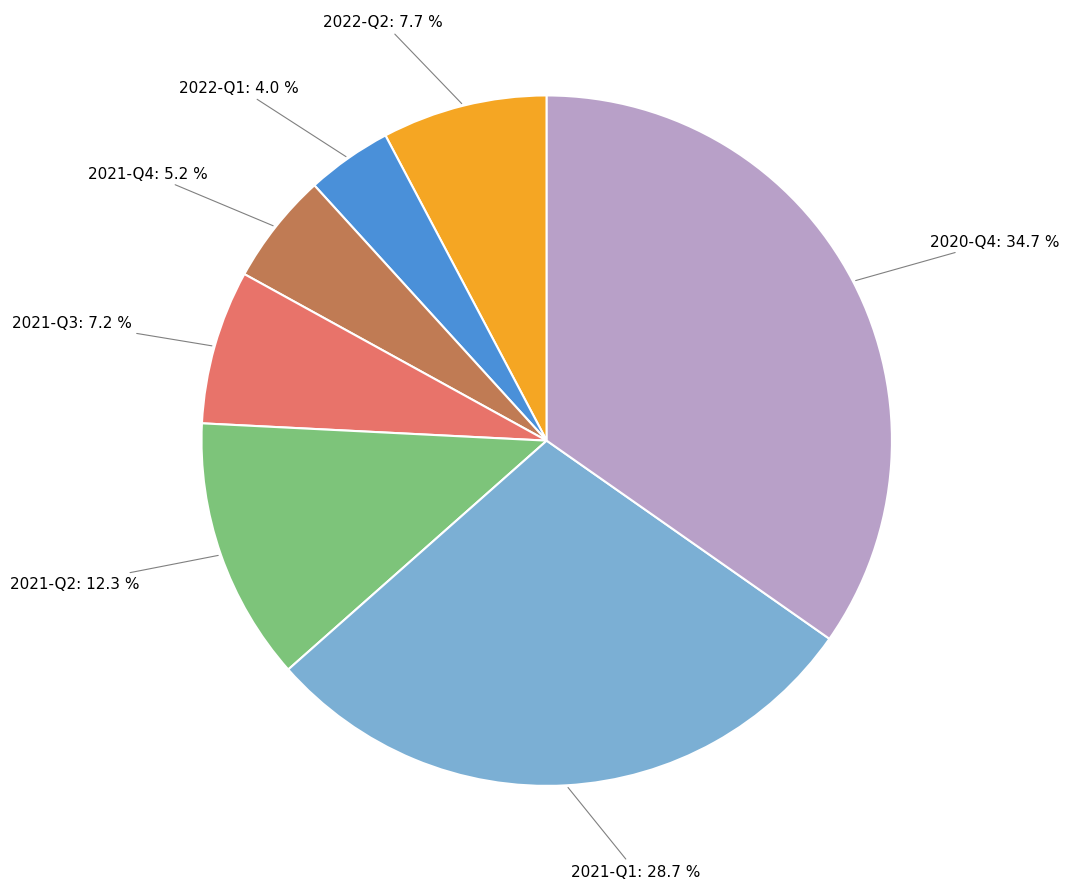

Does 2020-Q4 account for over 50% of the chart?

No